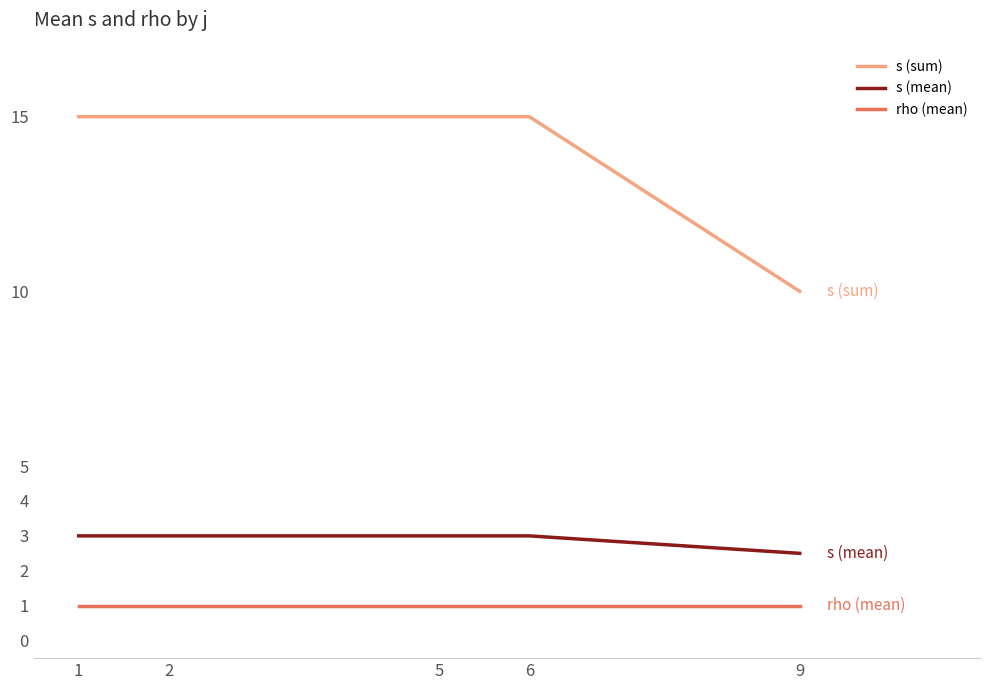

True or false: rho (mean) has a value of 1.0 at 5.

True